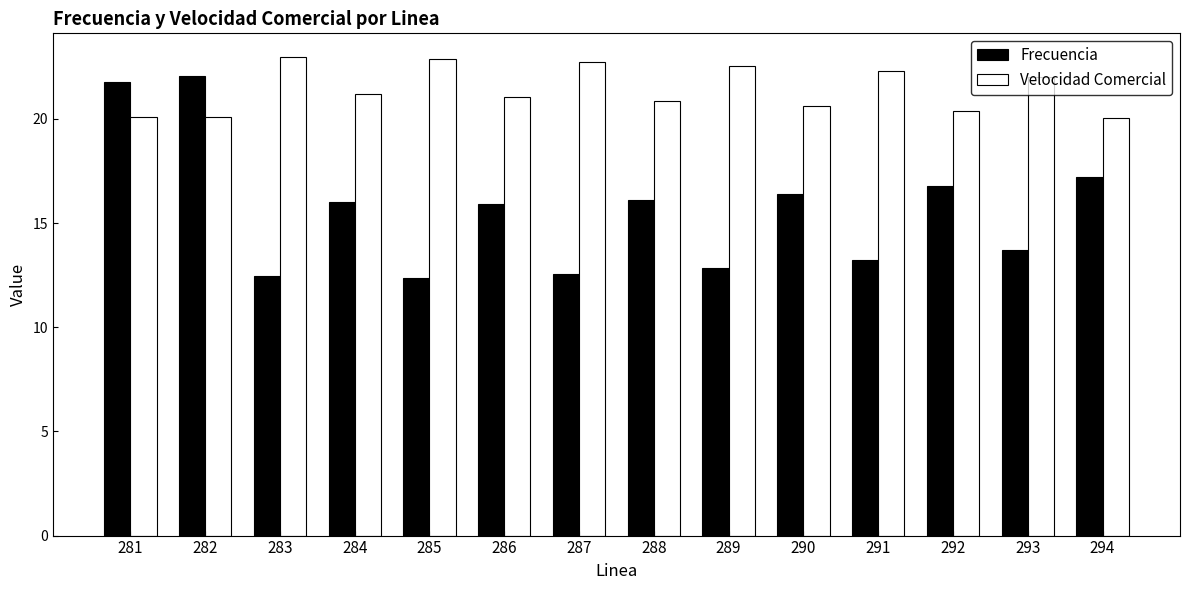

How many bars are there in total?

28